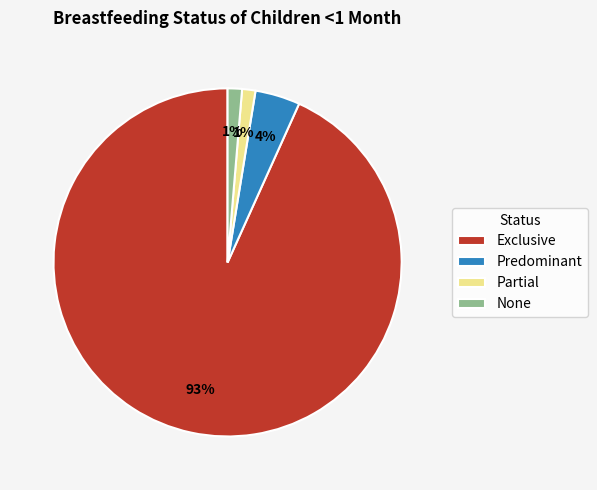

Which category has the biggest portion of the pie?

Exclusive